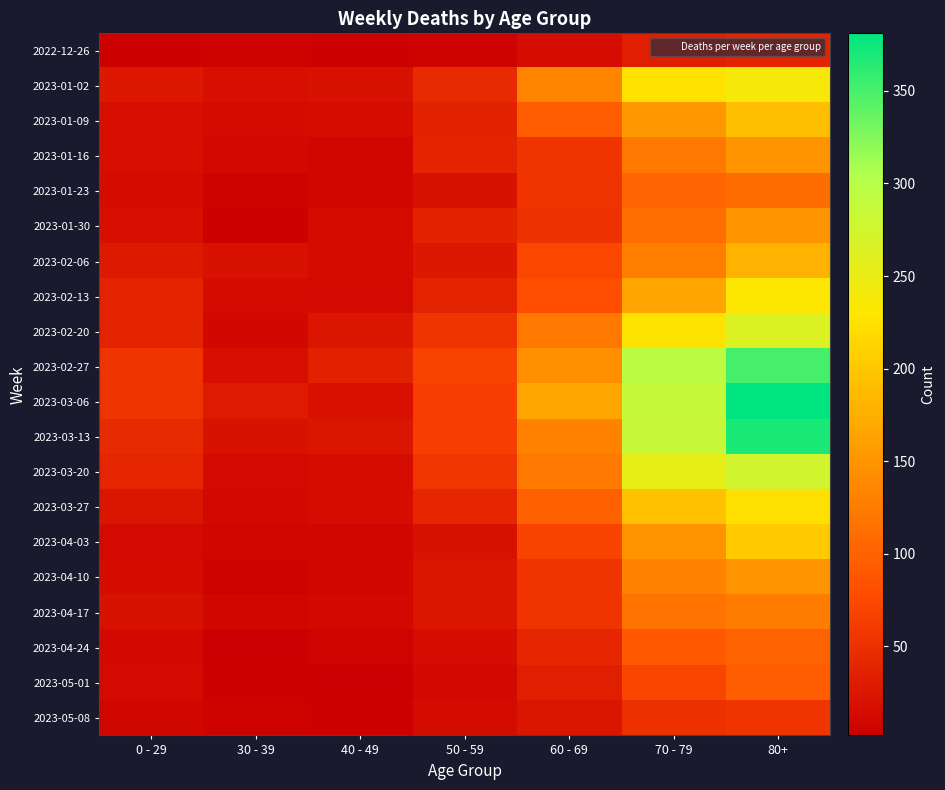

What is the greatest value displayed?

381